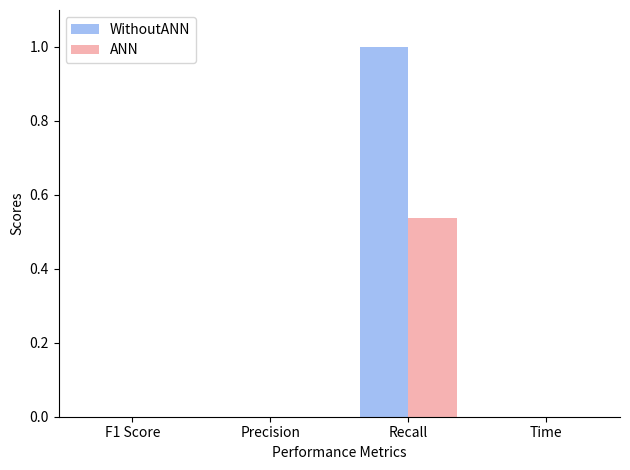

What are all the series names shown in the legend?

WithoutANN, ANN